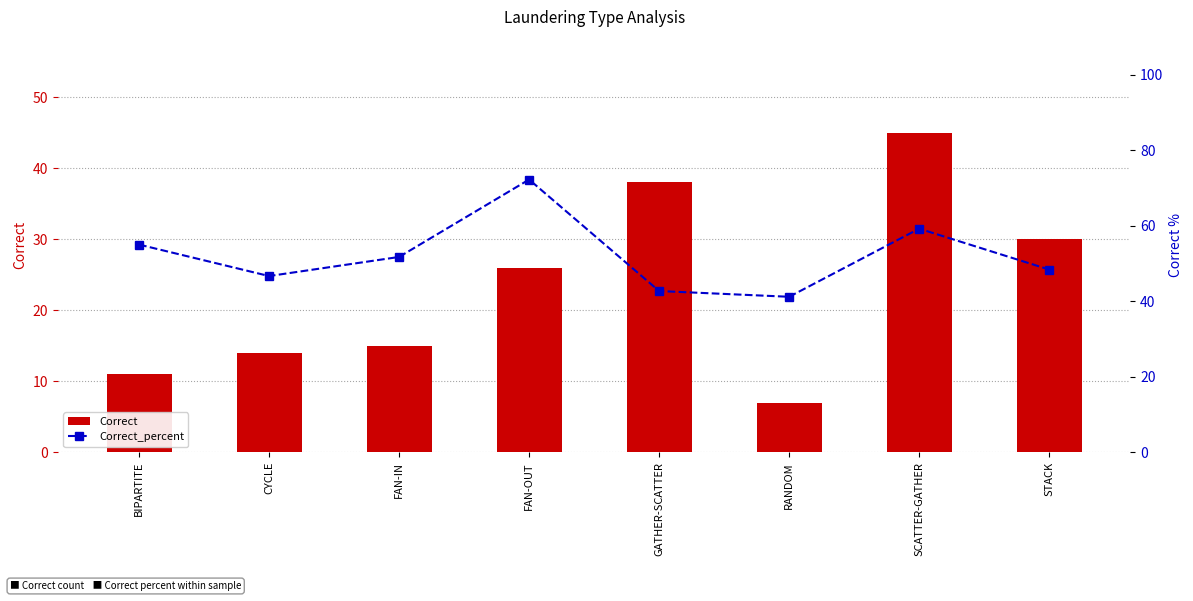

What is the label of the 2nd bar from the right?

SCATTER-GATHER